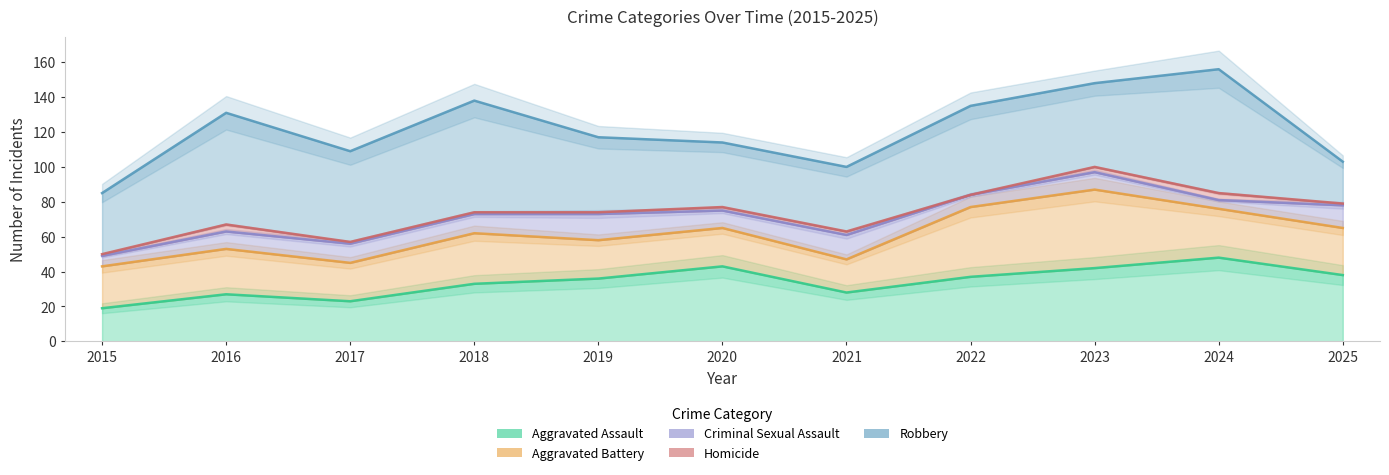

What are all the series names shown in the legend?

Aggravated Assault, Aggravated Battery, Criminal Sexual Assault, Homicide, Robbery